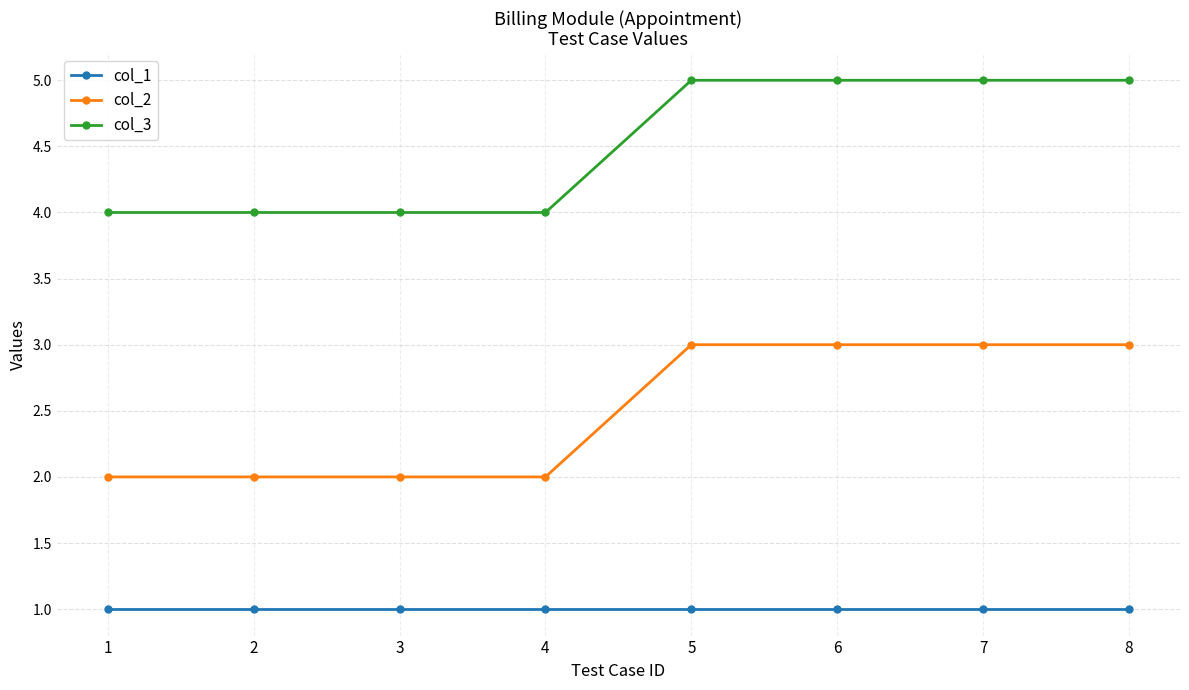

List the series in order of their overall mean, highest first.

col_3, col_2, col_1